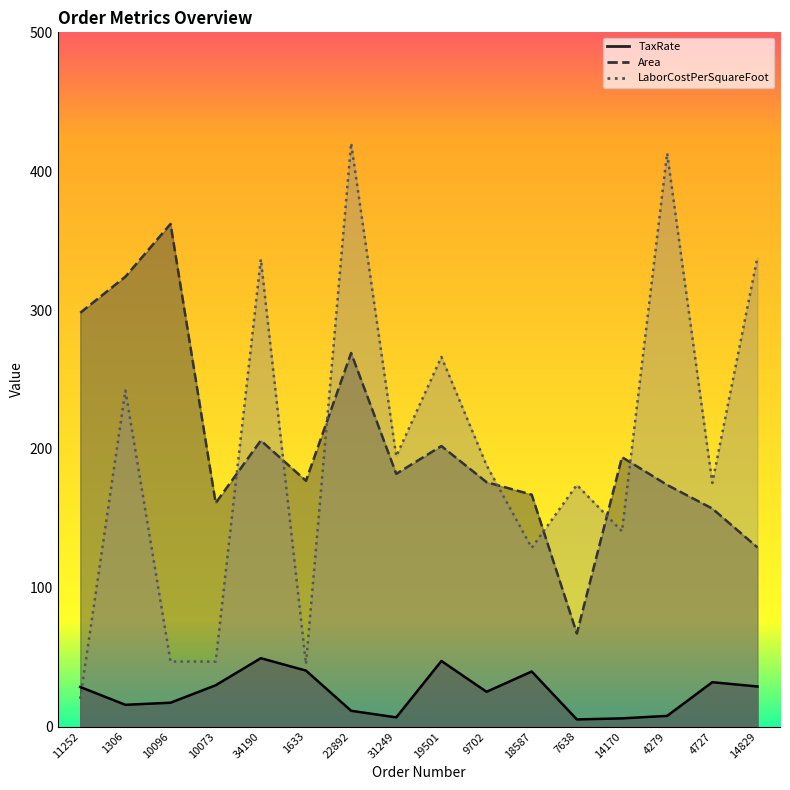

In Area, how many points are lower than both neighbors (excluding endpoints)?

4